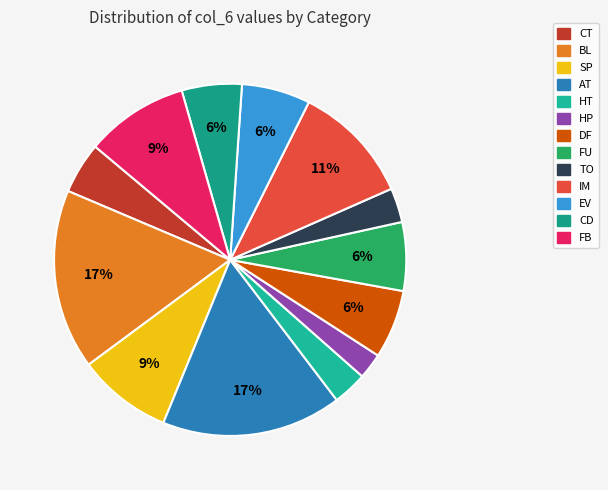

Does any single category account for the majority?

No